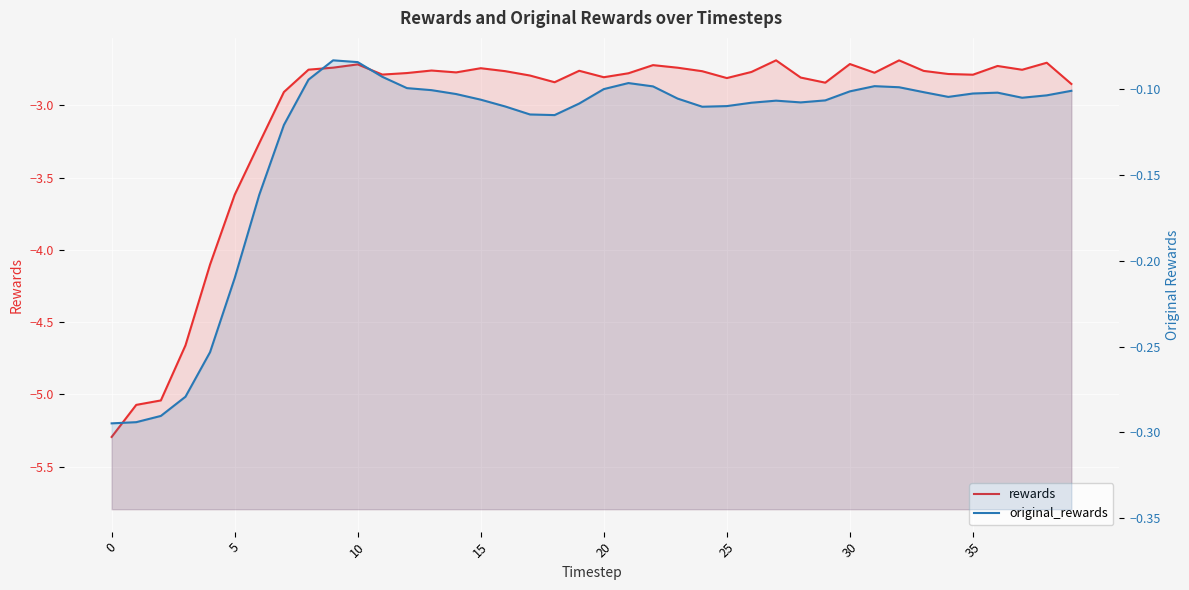

Rank the series at 10 from highest to lowest value.

original_rewards, rewards